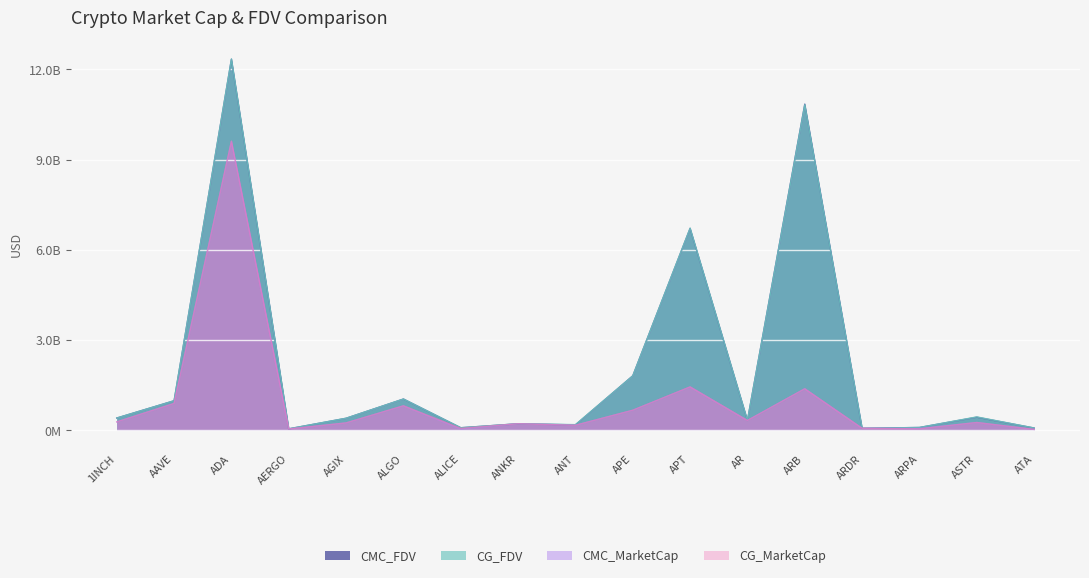

At which category is the sum across all series the highest?

ADA